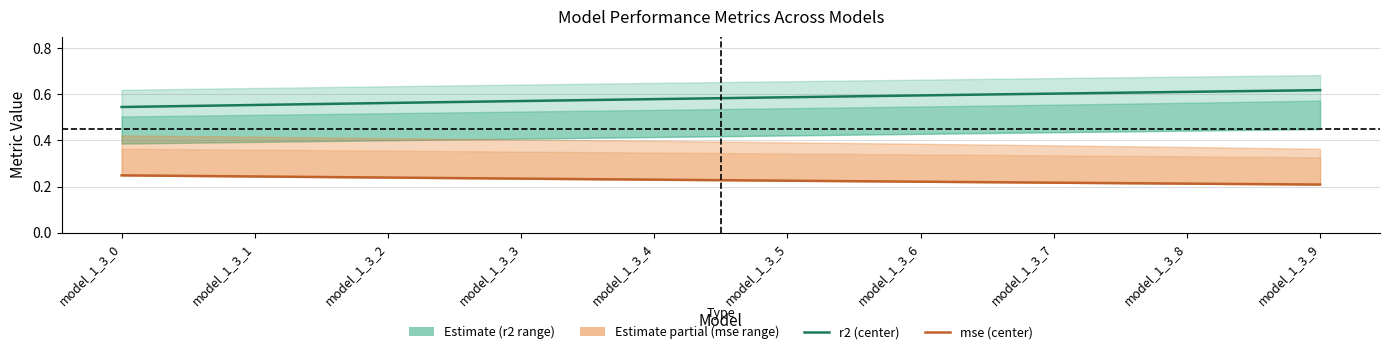

Which series has the largest total across all categories?

r2